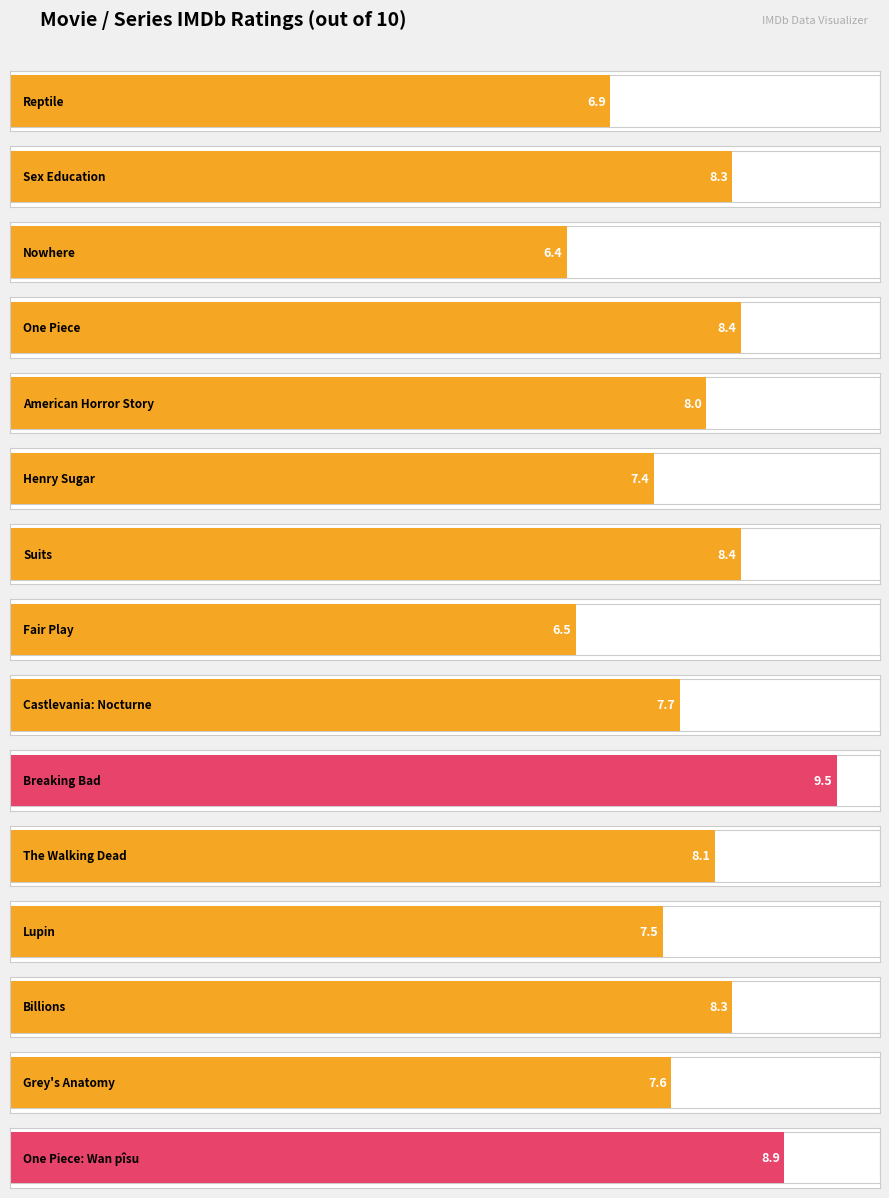

What is the maximum value shown in the chart?

9.5